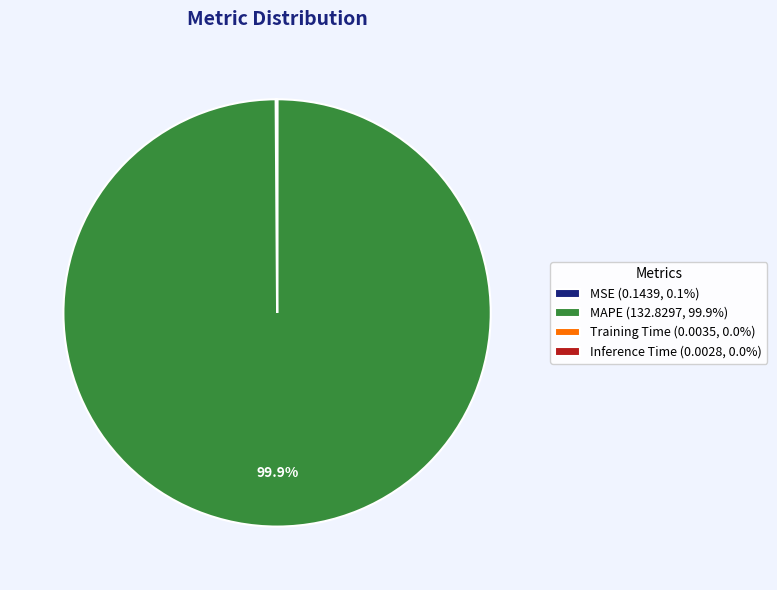

Which category accounts for the majority?

MAPE